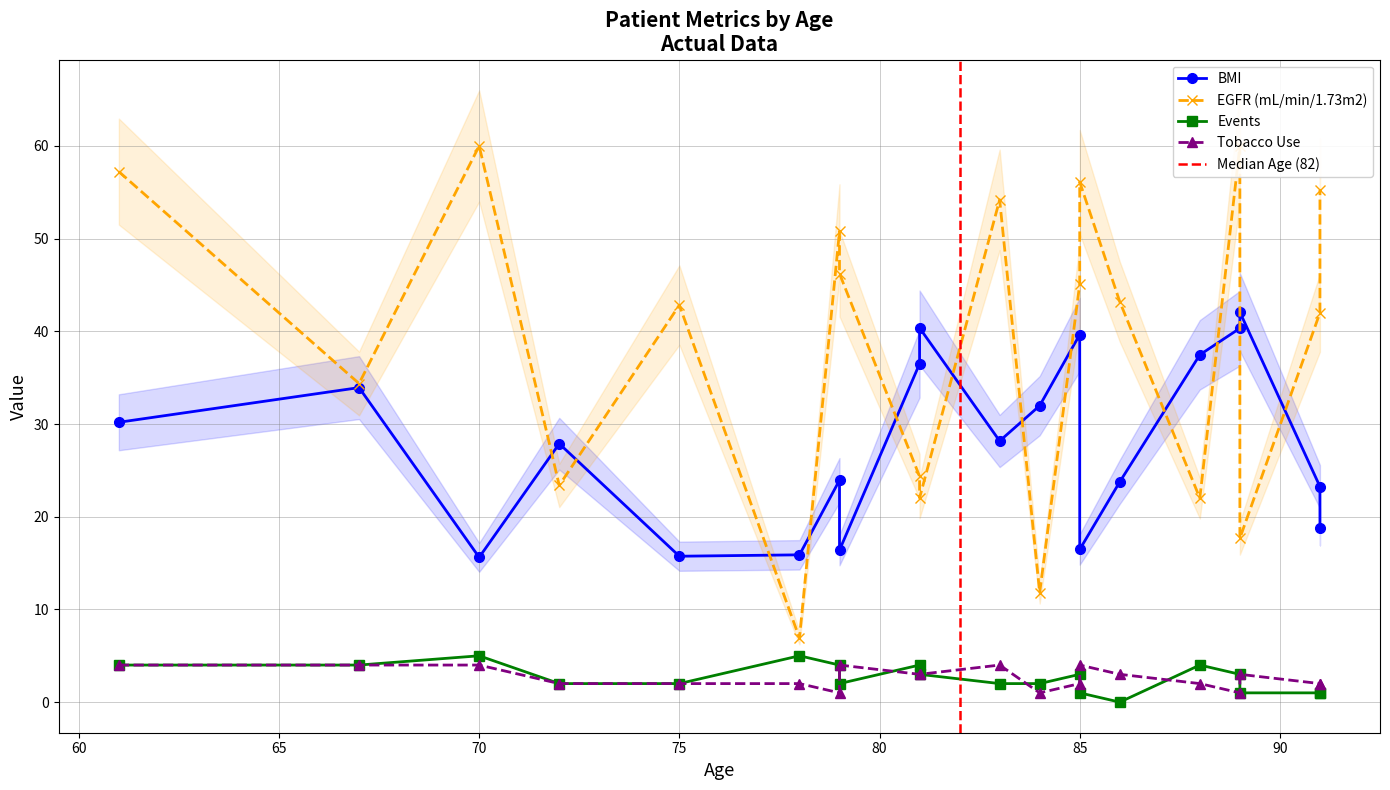

Reading left to right, extract all data points from this chart.

BMI: 81=40.4	70=15.6	88=37.5	78=15.9	84=32.0	83=28.2	79=23.9	86=23.8	85=16.5	79=16.4	75=15.7	91=23.2	61=30.2	89=42.1	67=33.9	85=39.6	81=36.5	72=27.9	91=18.8	89=40.3
EGFR (mL/min/1.73m2): 81=22.0	70=60.0	88=22.0	78=6.9	84=11.8	83=54.2	79=50.8	86=43.2	85=56.1	79=46.2	75=42.8	91=42.0	61=57.2	89=17.7	67=34.4	85=45.1	81=24.4	72=23.4	91=55.3	89=60.0
Events: 81=3.0	70=5.0	88=4.0	78=5.0	84=2.0	83=2.0	79=4.0	86=0.0	85=1.0	79=2.0	75=2.0	91=1.0	61=4.0	89=1.0	67=4.0	85=3.0	81=4.0	72=2.0	91=1.0	89=3.0
Tobacco Use: 81=3.0	70=4.0	88=2.0	78=2.0	84=1.0	83=4.0	79=1.0	86=3.0	85=4.0	79=4.0	75=2.0	91=2.0	61=4.0	89=3.0	67=4.0	85=2.0	81=3.0	72=2.0	91=2.0	89=1.0